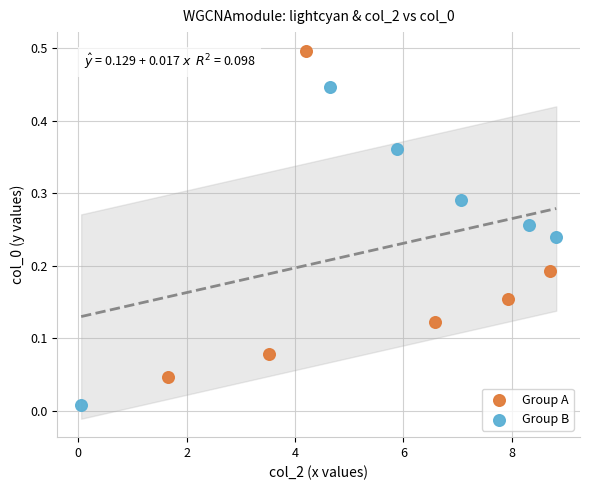

Which series contains the lowest Y value?

Group B